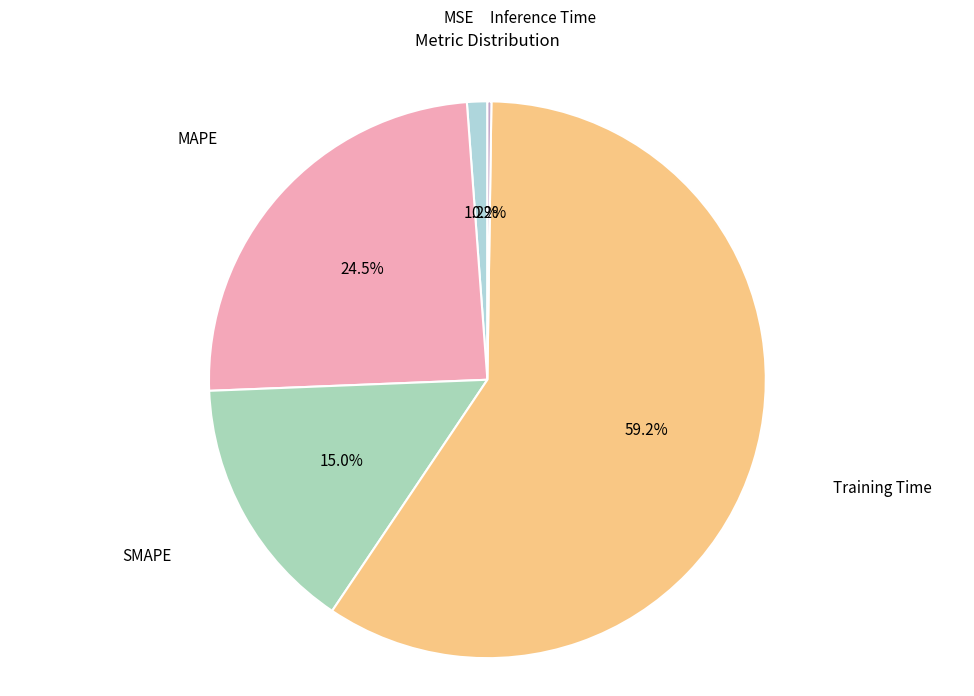

Which category has the biggest portion of the pie?

Training Time